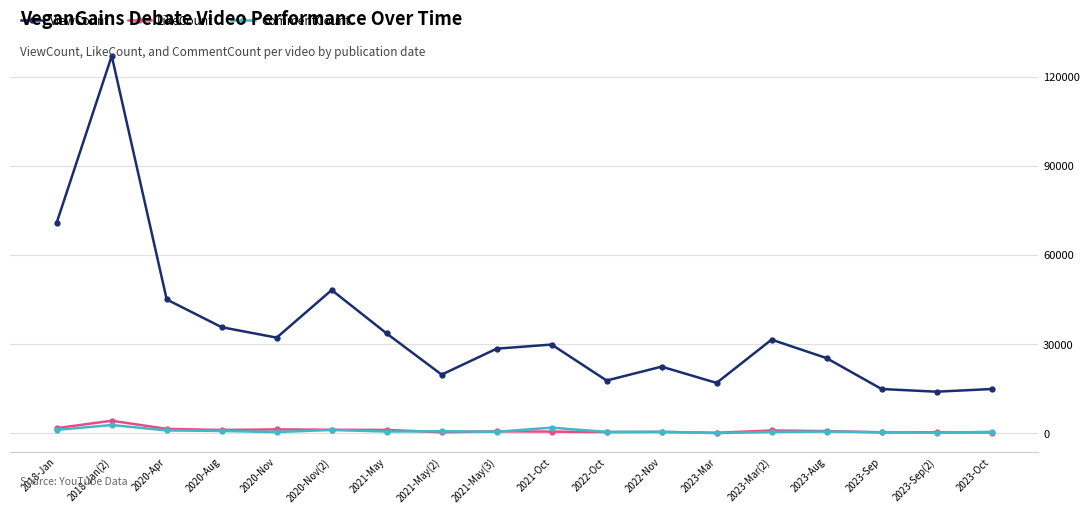

True or false: ViewCount has a value of 22486 at 2022-Nov.

True